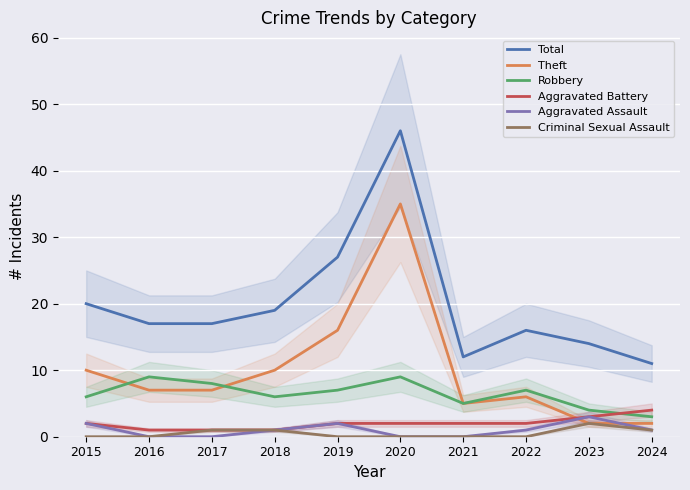

Which series changed the most between 2015 and 2022?

Total